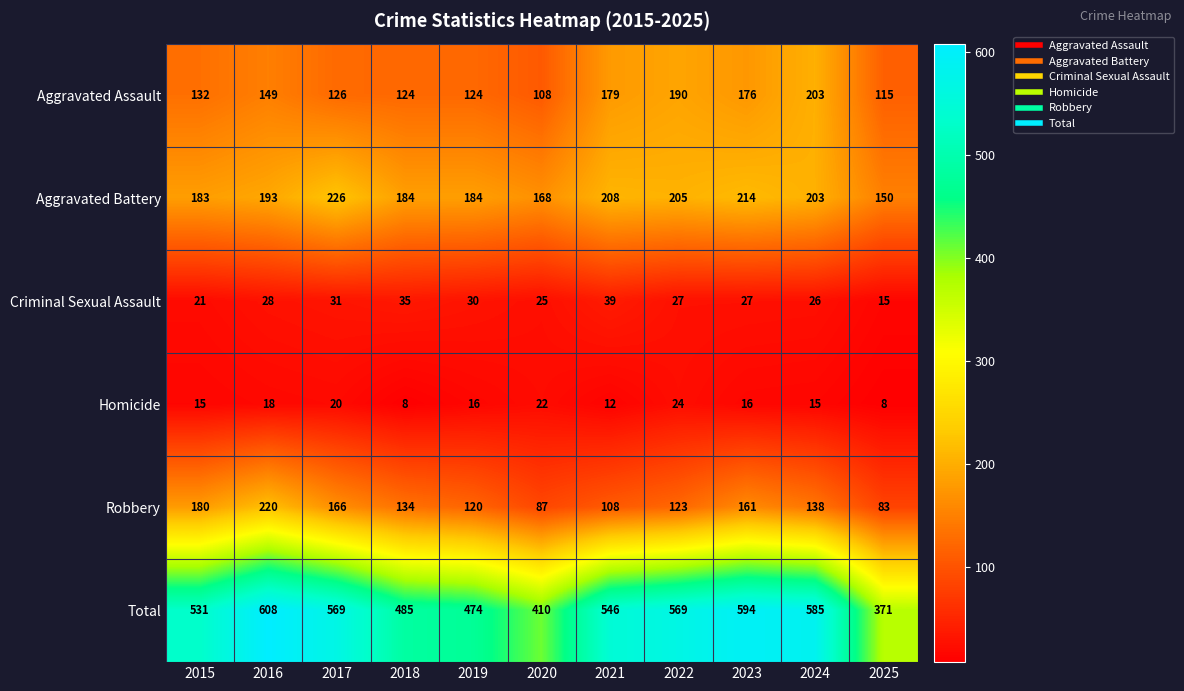

At which label does Homicide first exceed 16?

2016